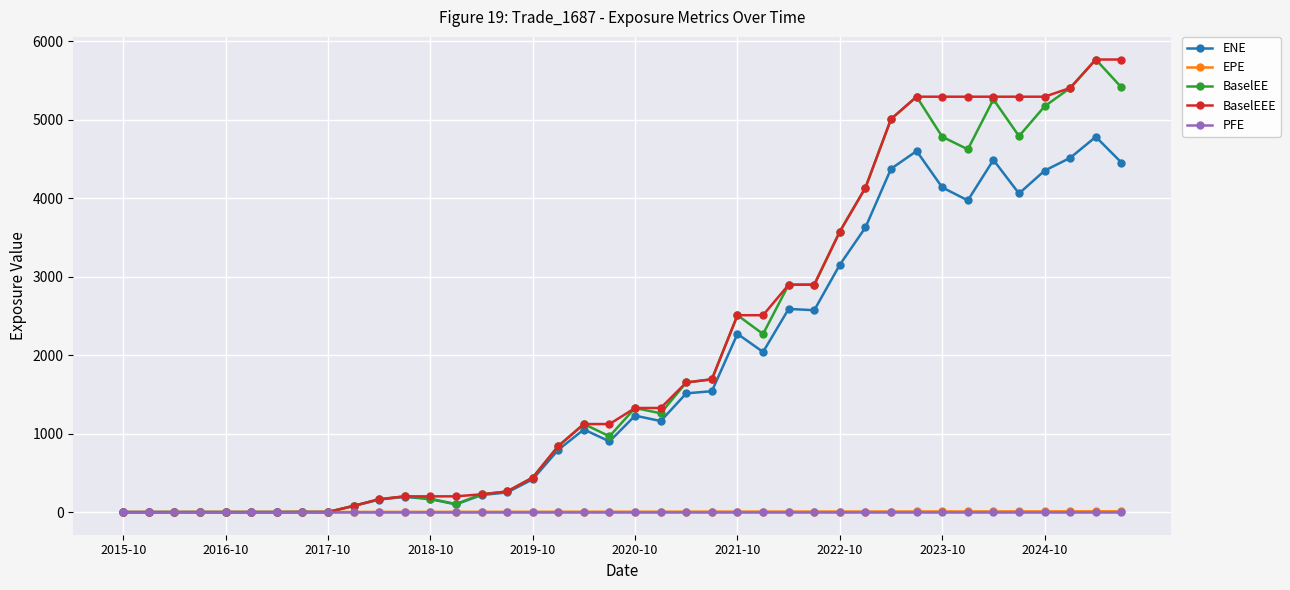

What is the maximum value for BaselEEE?

5765.6